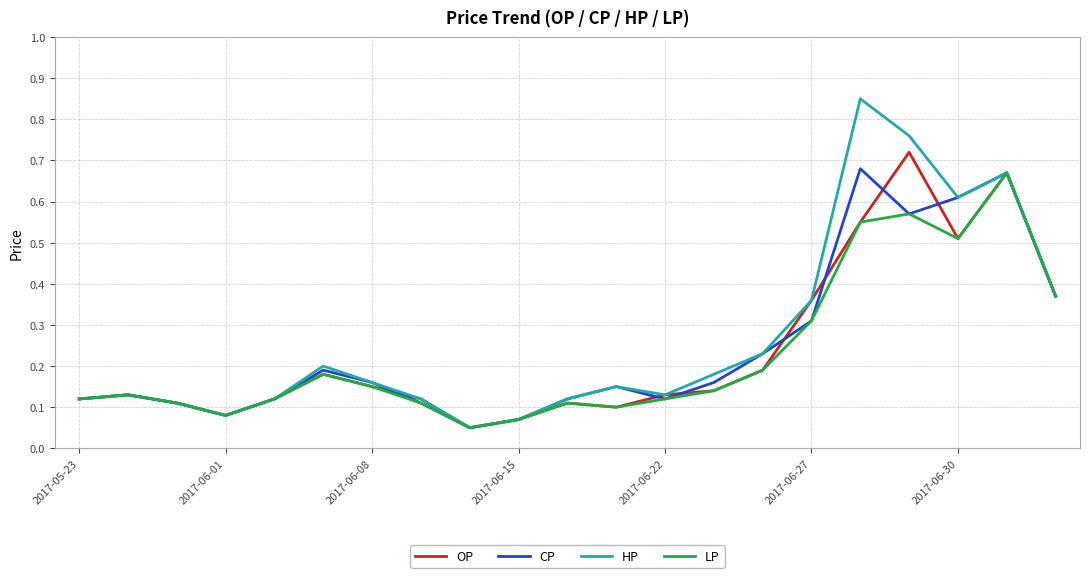

Which series has the widest spread of values?

HP